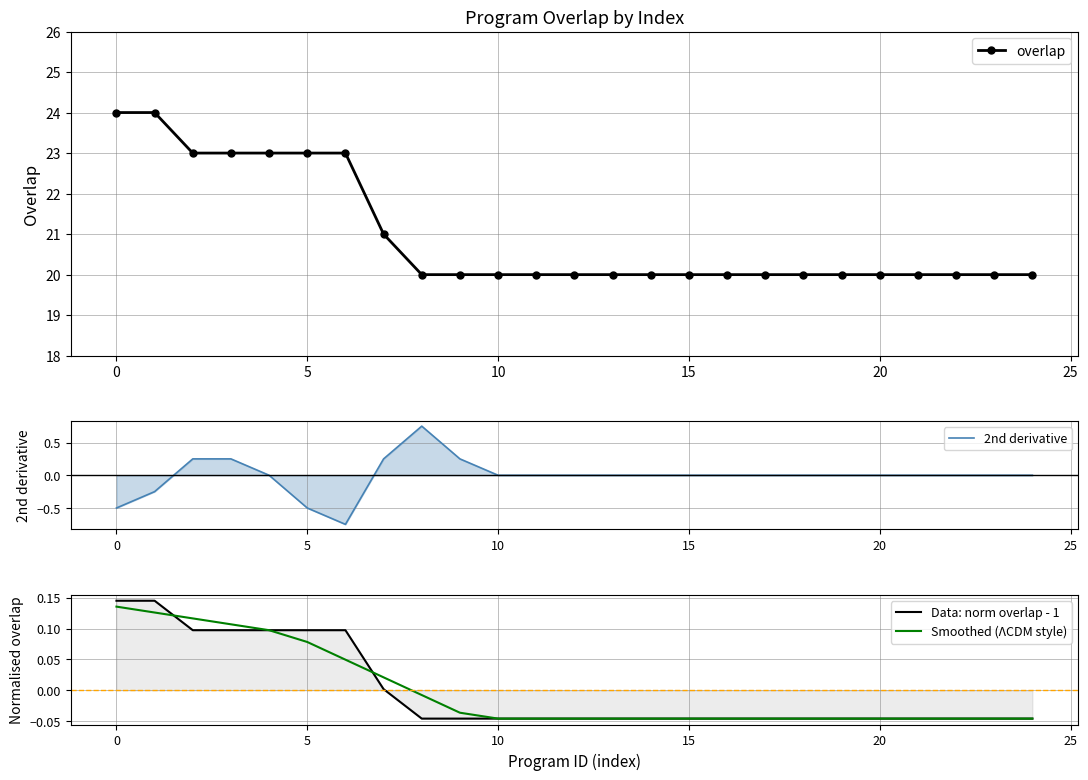

What is the difference between the maximum and second lowest values in the 2nd derivative series?

1.2